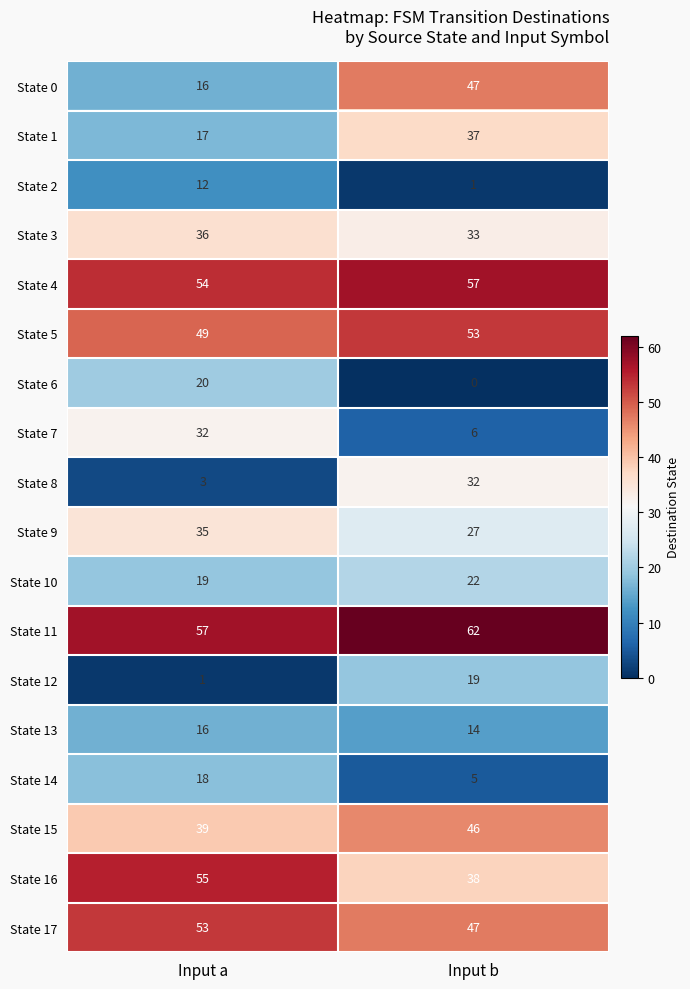

At which category does the chart reach its minimum across all series?

Input b